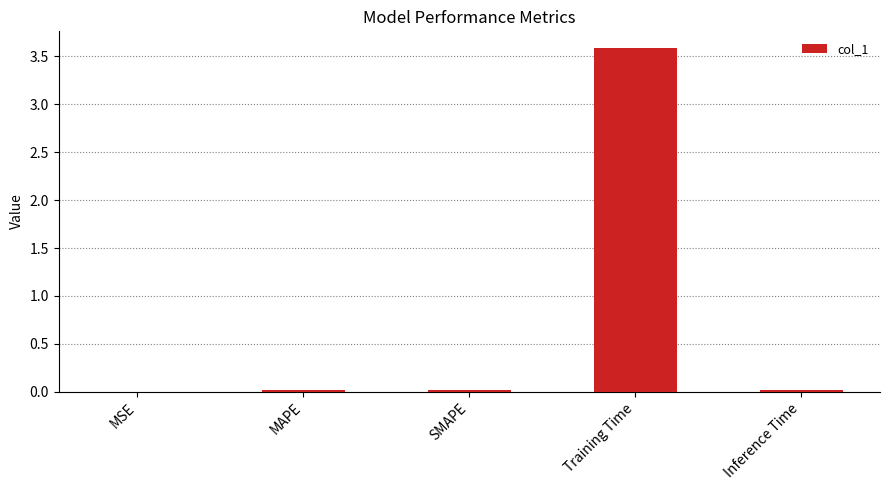

What is the maximum value shown in the chart?

3.6